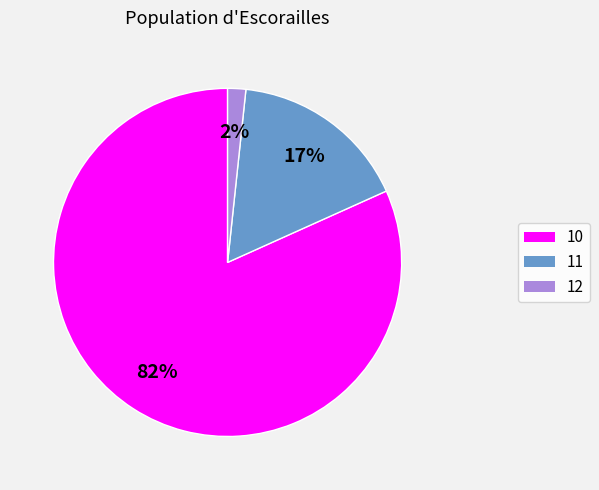

How many slices are in this pie chart?

3